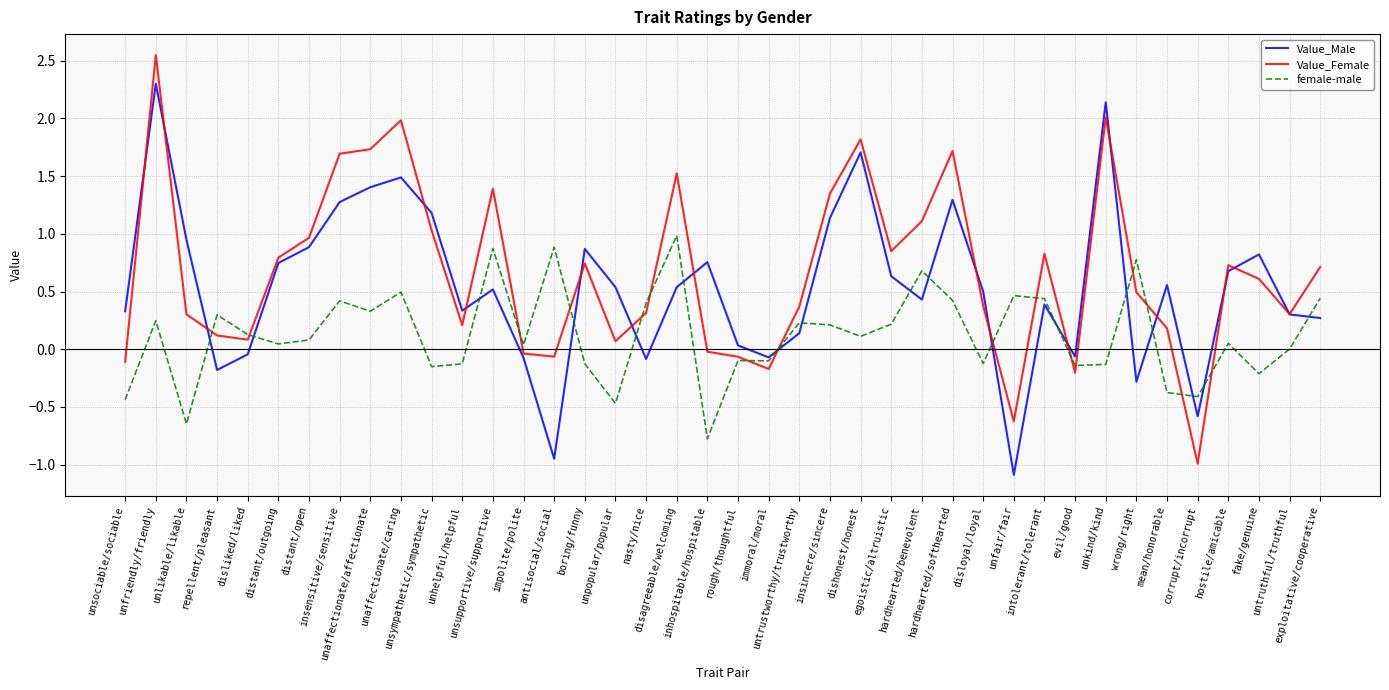

Which series changed the most between egoistic/altruistic and untruthful/truthful?

Value_Female